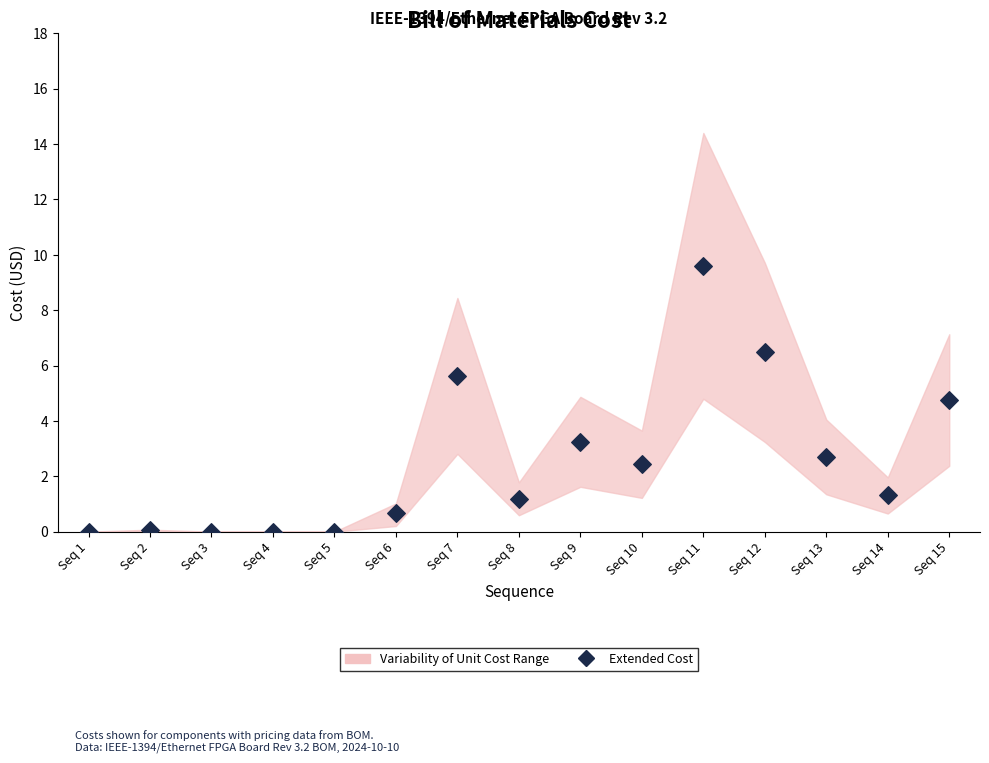

What is the range of Y values (max minus min)?

9.6